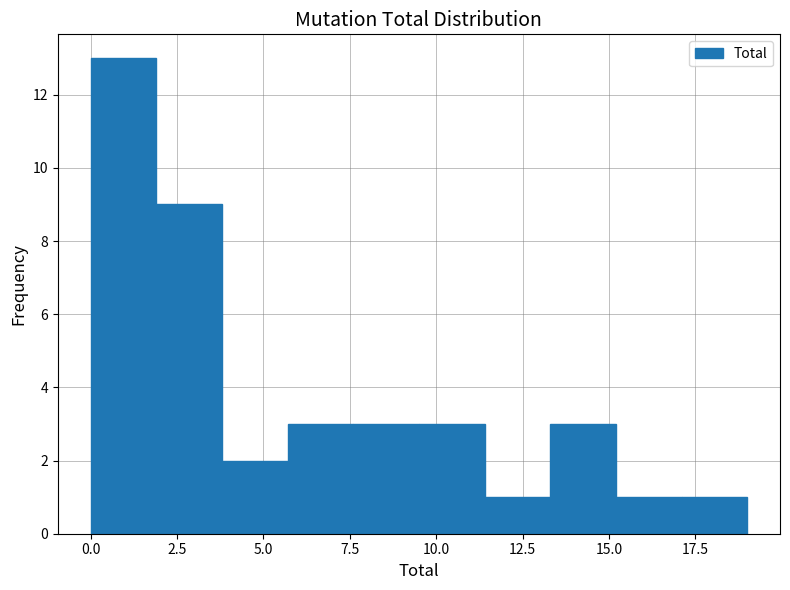

Around what value on the x-axis is the tallest bar? Give the approximate position of its centre, as read against the axis.

1.0